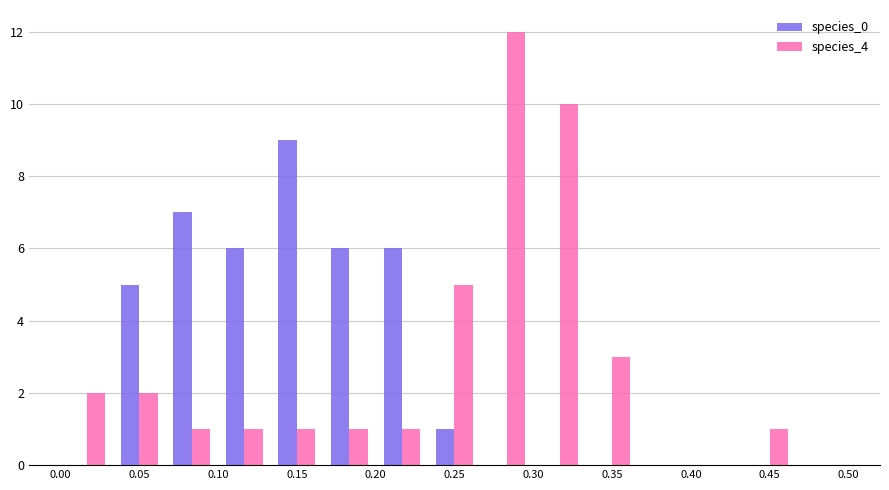

What is the height of the species_0 bar covering 0.200 to 0.235 on the x-axis? Neither the bar edges nor the heights are printed on the chart, so give them approximately, as read against the axes.

6